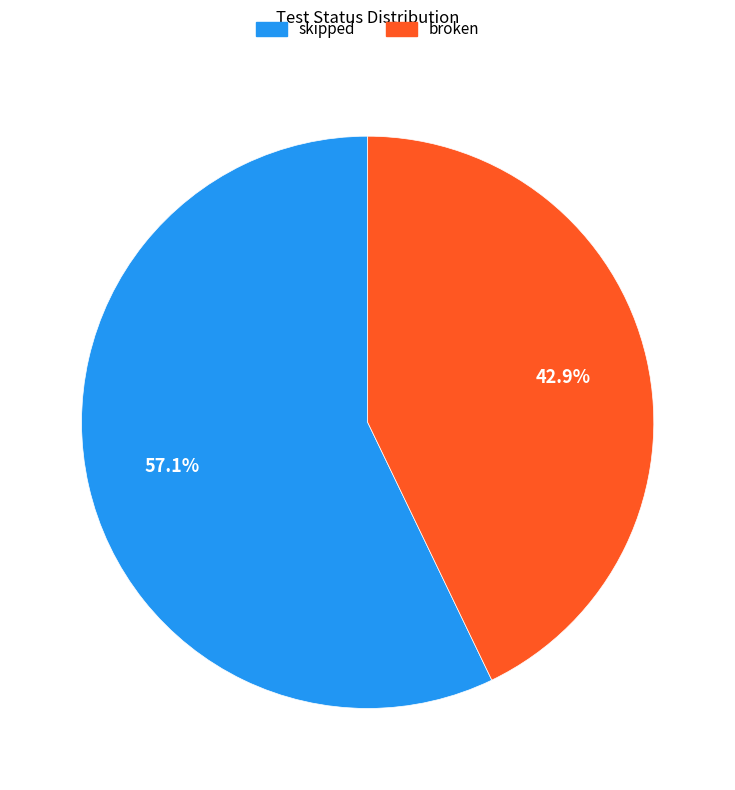

Does any single category account for the majority?

Yes